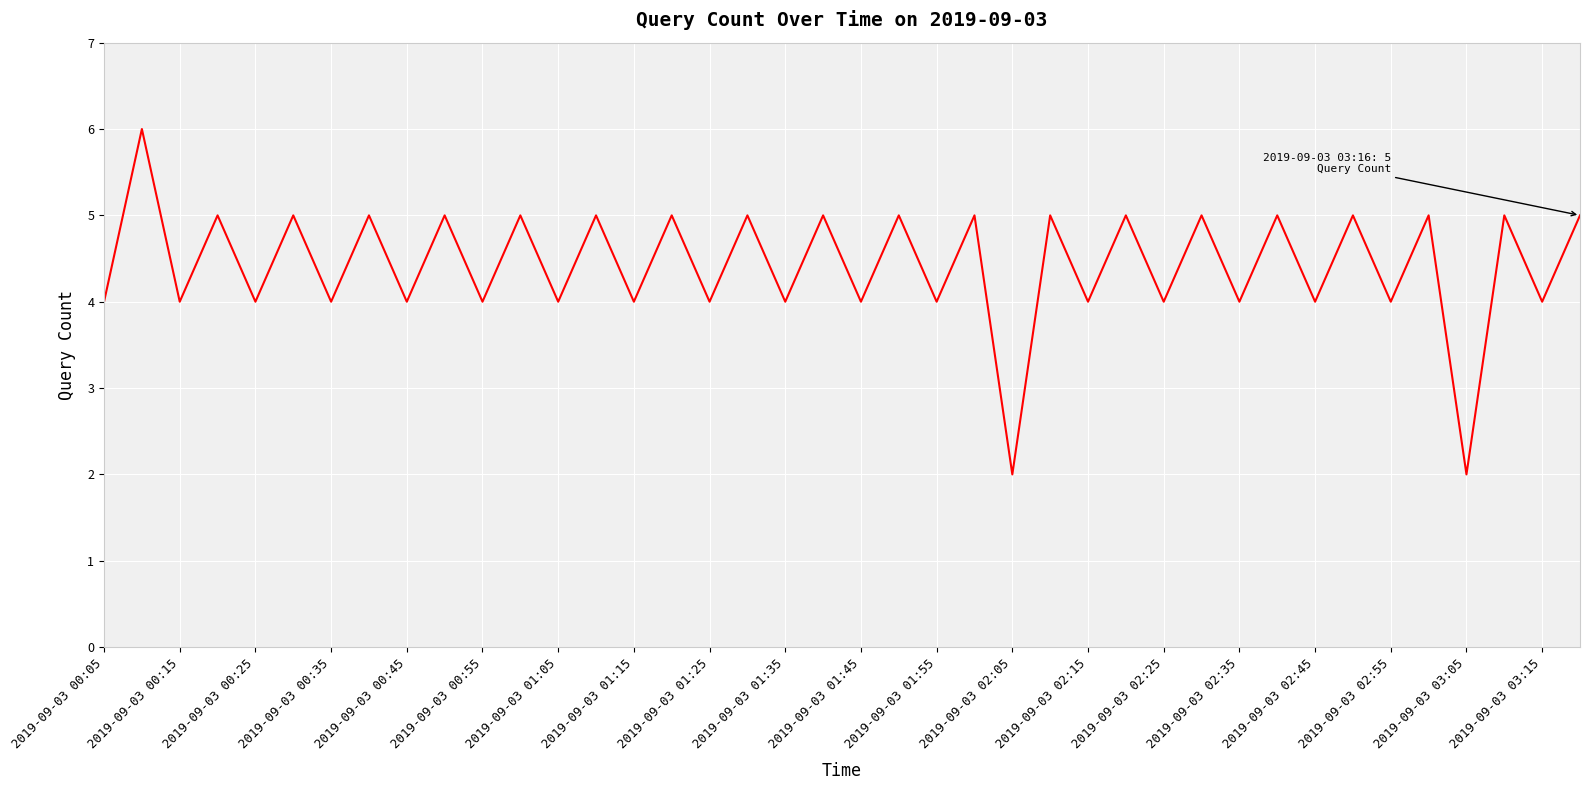

How many lines are shown in the chart?

1